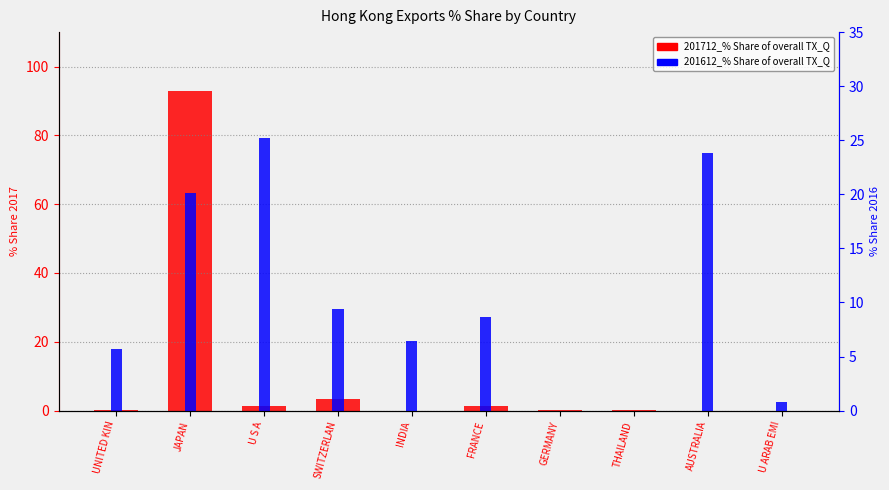

Which category has the highest value in the 201612_% Share of overall TX_Q series?

U S A